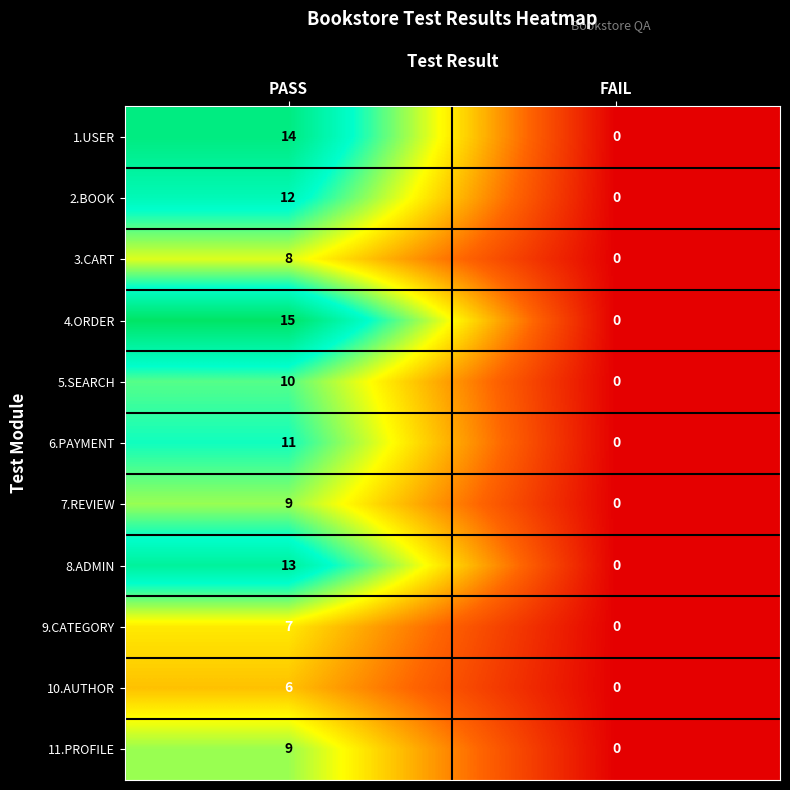

The value of 4.ORDER at FAIL is 0. True or false?

True